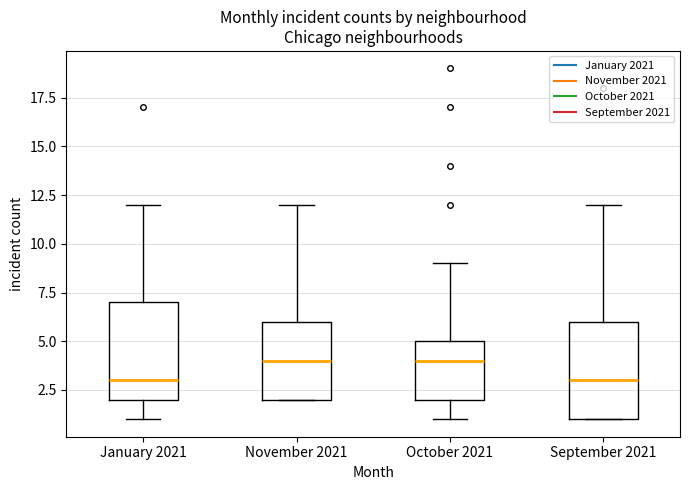

Where does the upper whisker of the box for November 2021 end on the y-axis? The values are not printed on the chart, so give them approximately, as read against the axis.

12